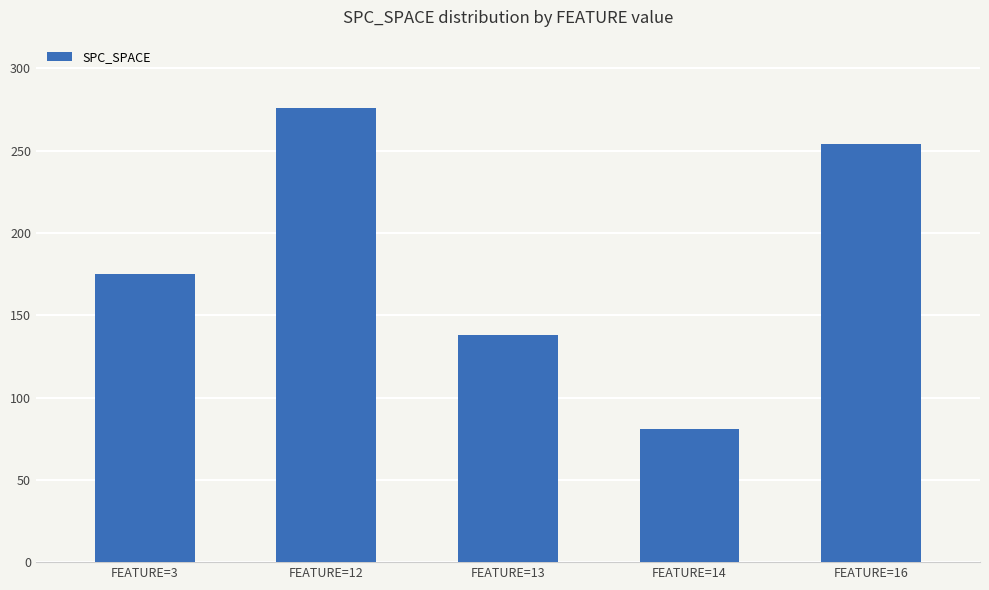

What is the average value?

185